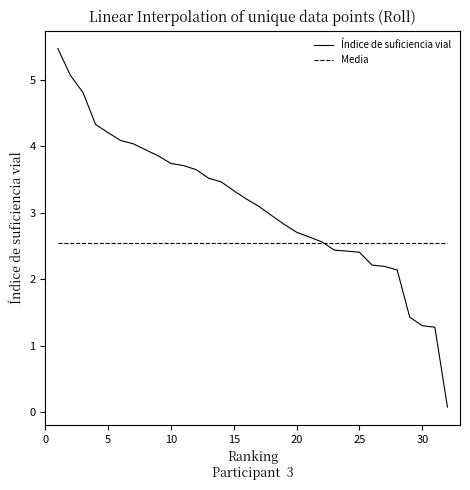

Which series has the largest range (max minus min)?

Índice de suficiencia vial